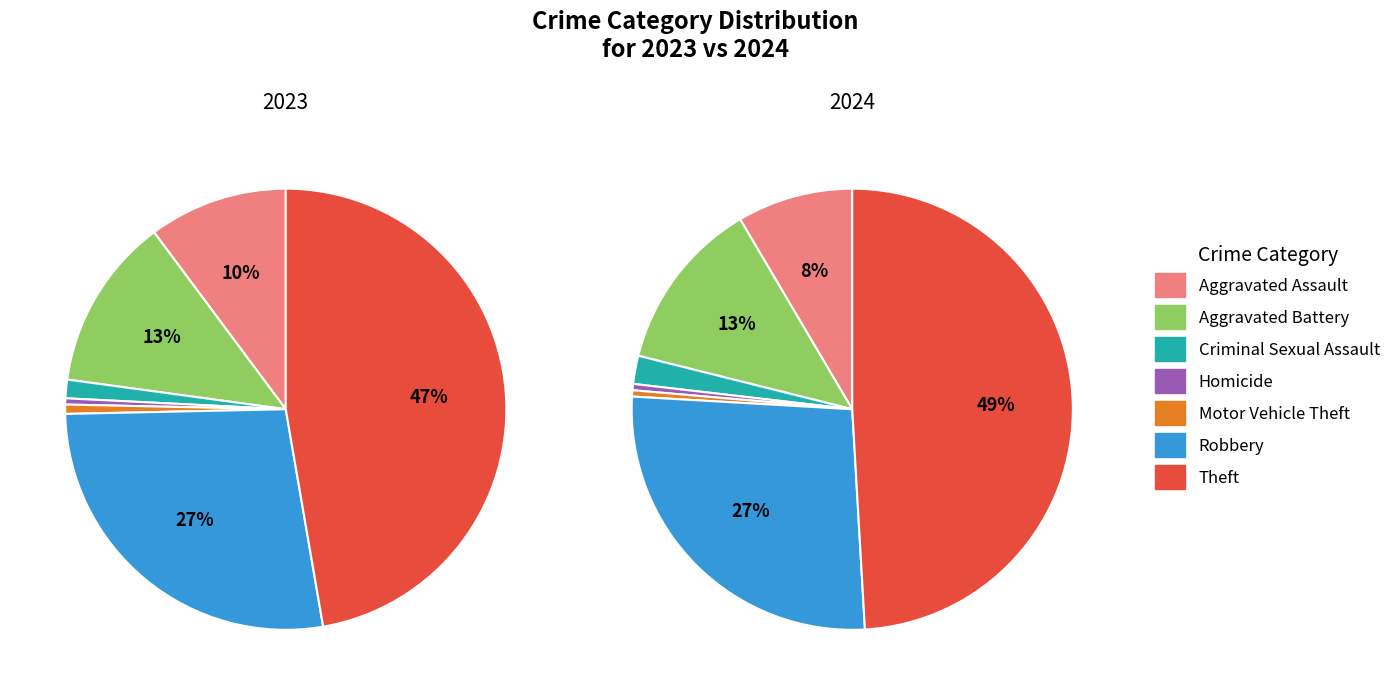

Count the number of slices in the pie.

7